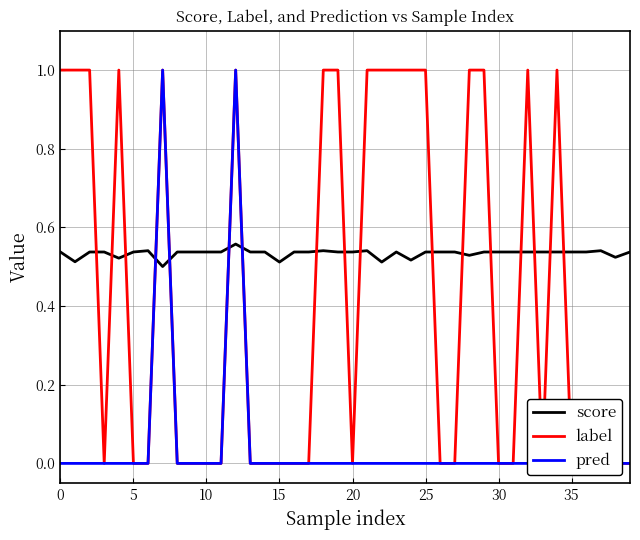

List the series in order of their peak value, highest first.

label, pred, score